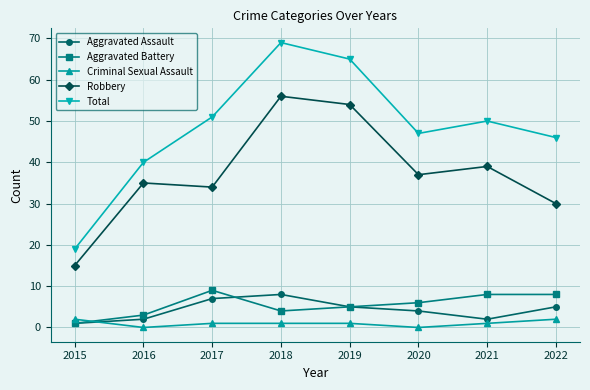

Is this an area chart (filled region under the line)?

No